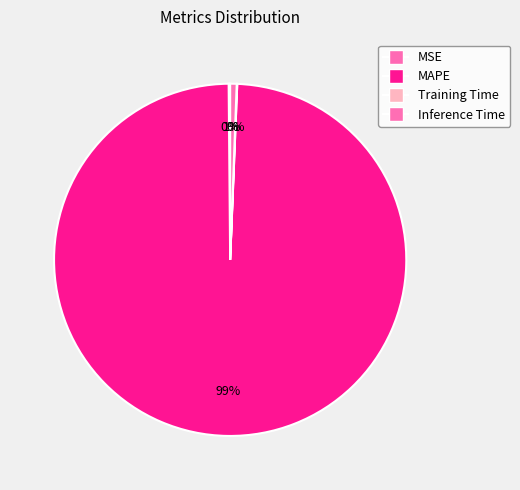

Which slice represents more than half of the pie?

MAPE